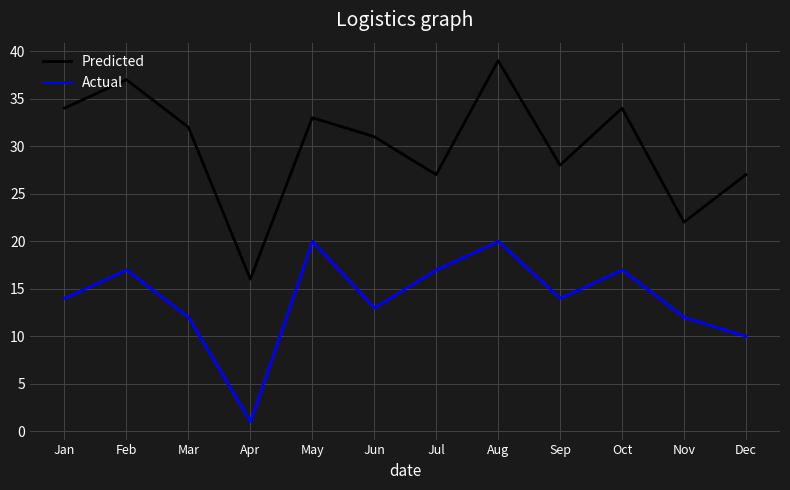

The value of Predicted at Nov is 22. True or false?

True